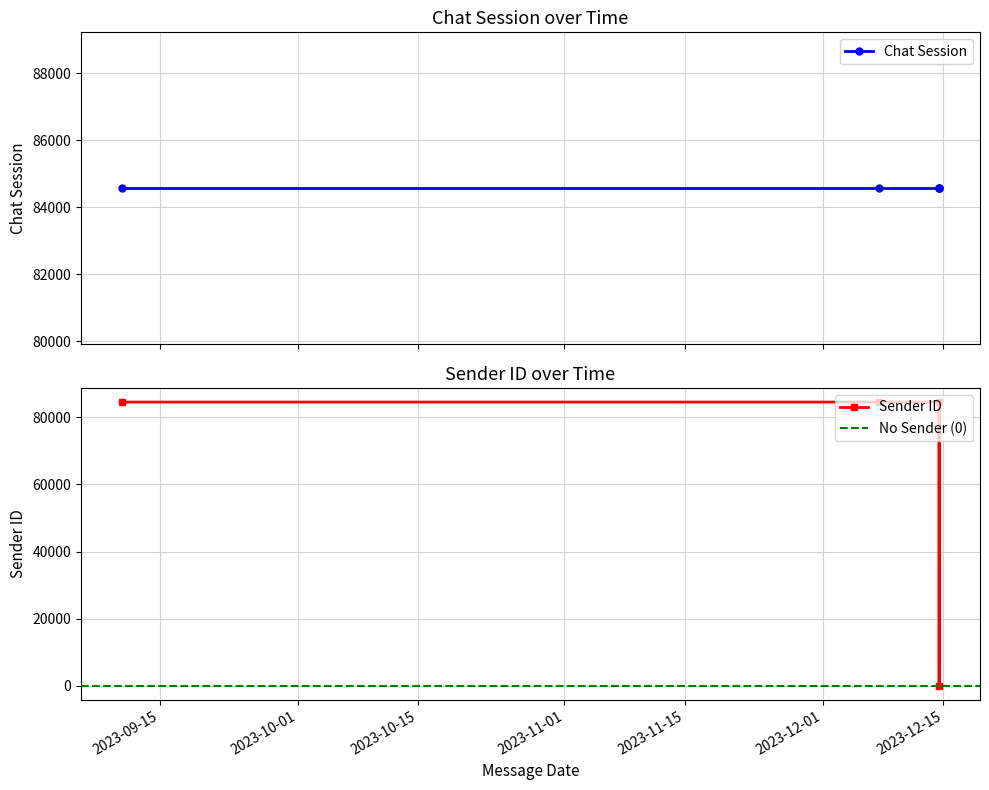

What is the value of the 5th point from the left?

84564